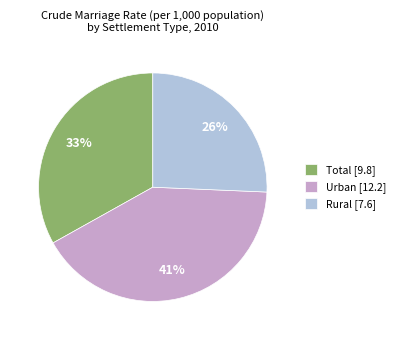

The Urban slice represents 30% of the pie. True or false?

False